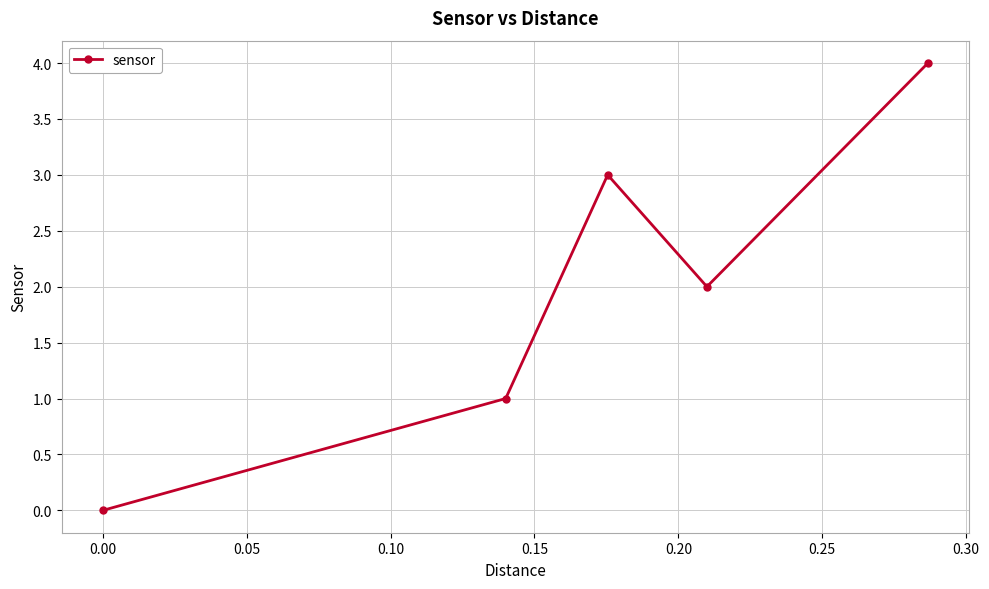

What is the maximum value shown in the chart?

4